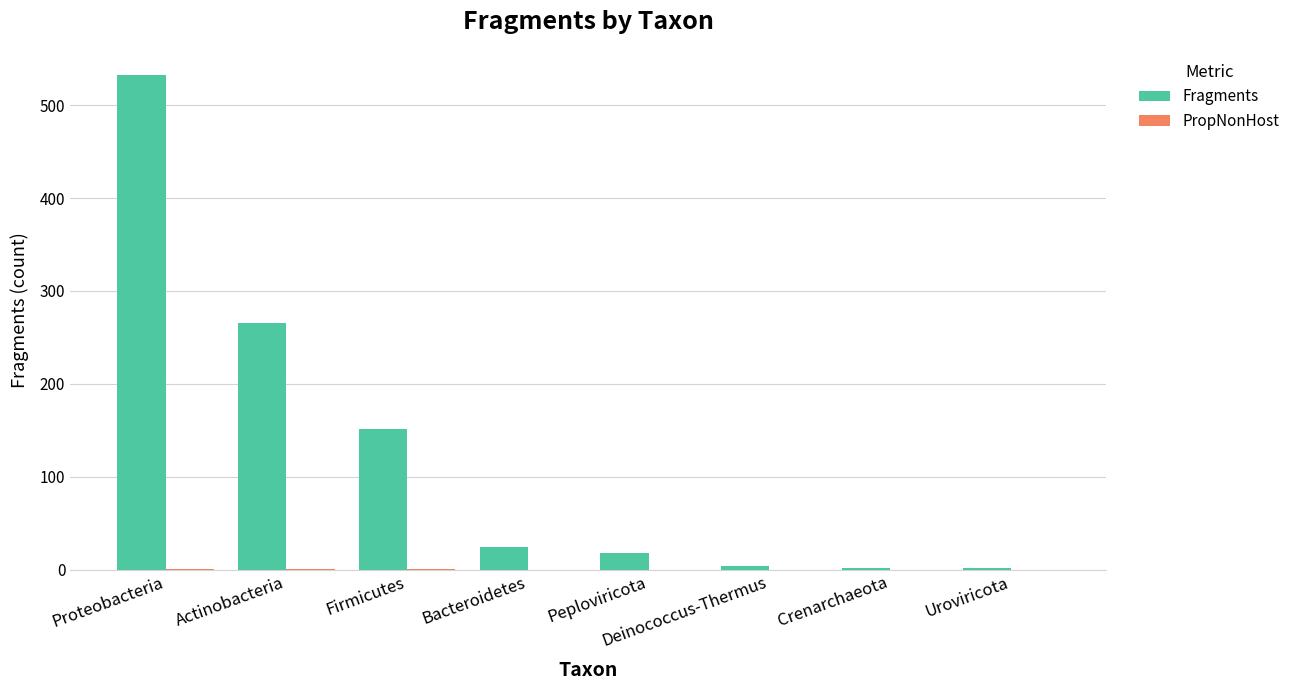

How many categories are shown in the chart?

8